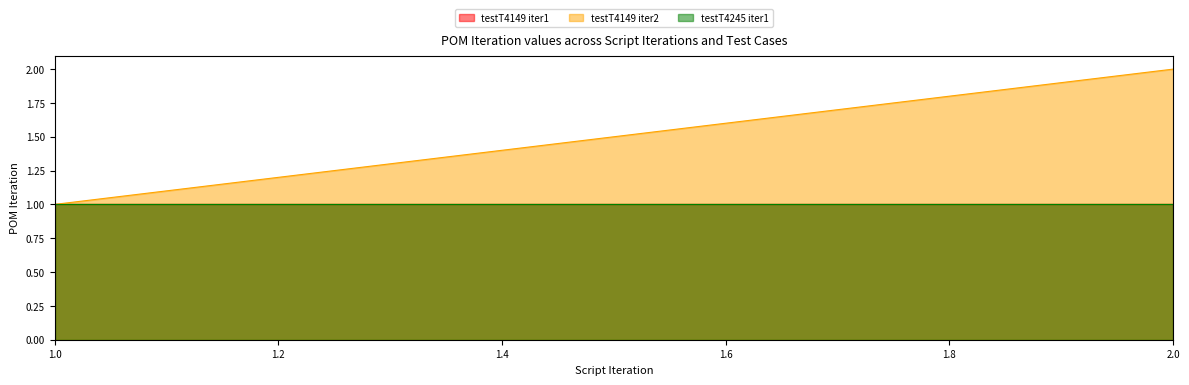

Between 1 and 2, which series saw the biggest shift?

testT4149 iter2